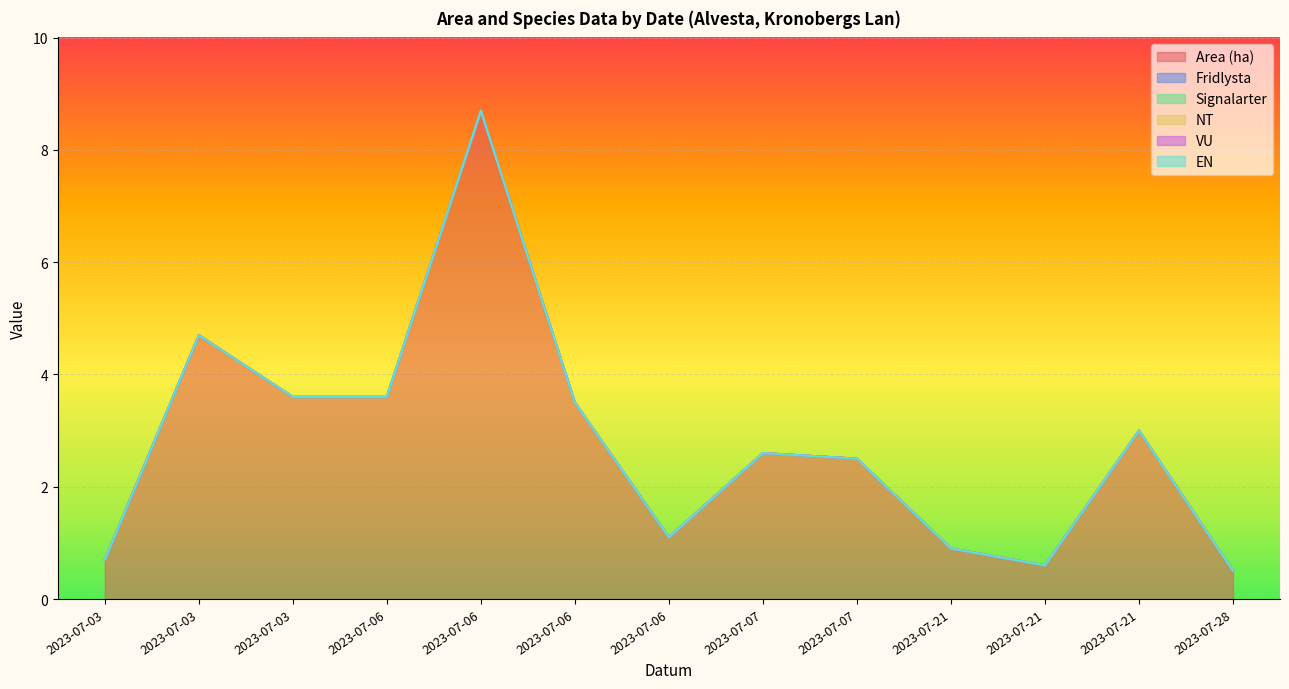

Count the number of data series in this chart.

6